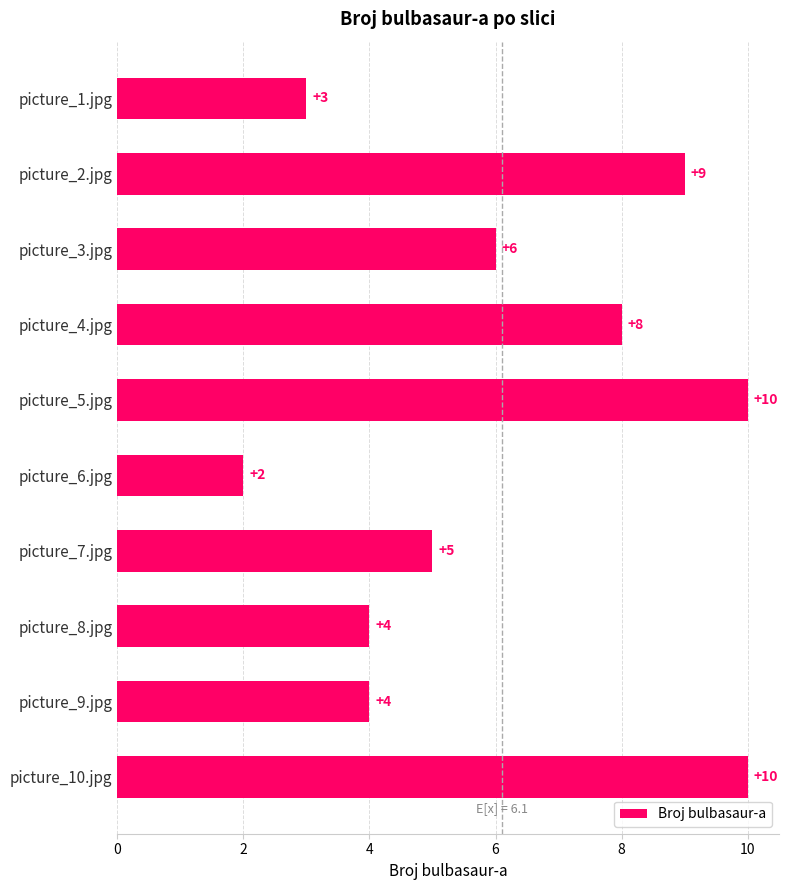

Reading bottom to top, list all the values displayed in this chart.

picture_10.jpg=10	picture_9.jpg=4	picture_8.jpg=4	picture_7.jpg=5	picture_6.jpg=2	picture_5.jpg=10	picture_4.jpg=8	picture_3.jpg=6	picture_2.jpg=9	picture_1.jpg=3